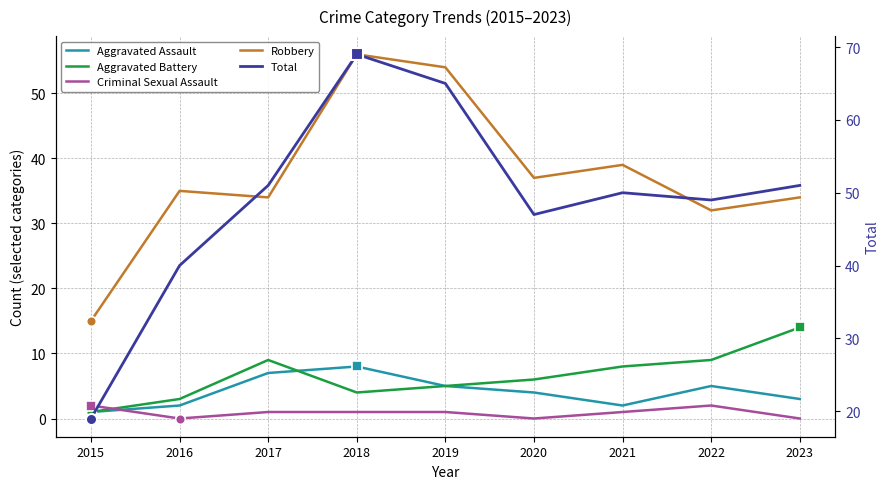

The Robbery series shows 15 at 2015. True or false?

True